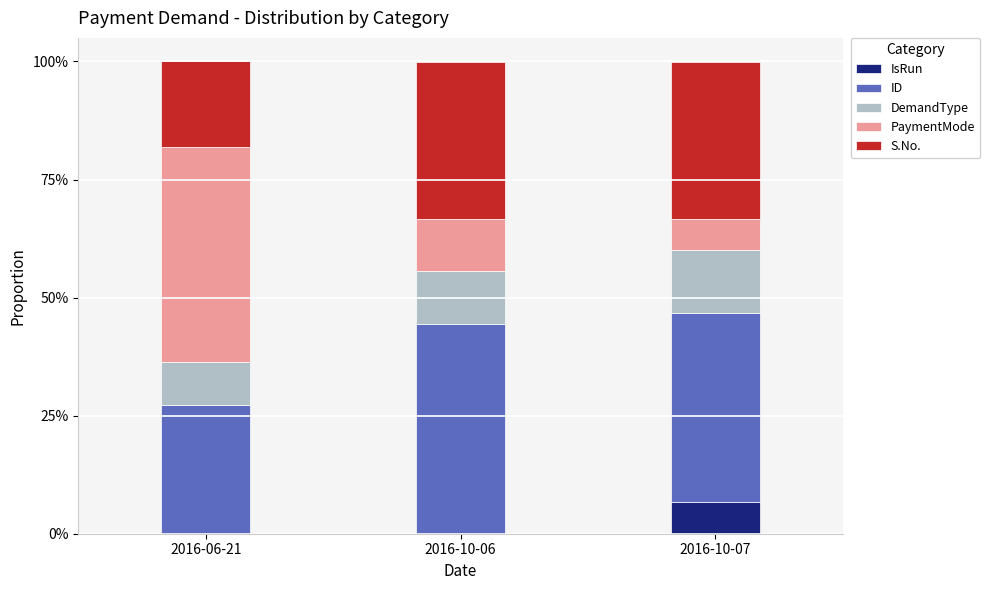

Reading left to right, what are the values for IsRun?

2016-06-21=0.0	2016-10-06=0.0	2016-10-07=6.7